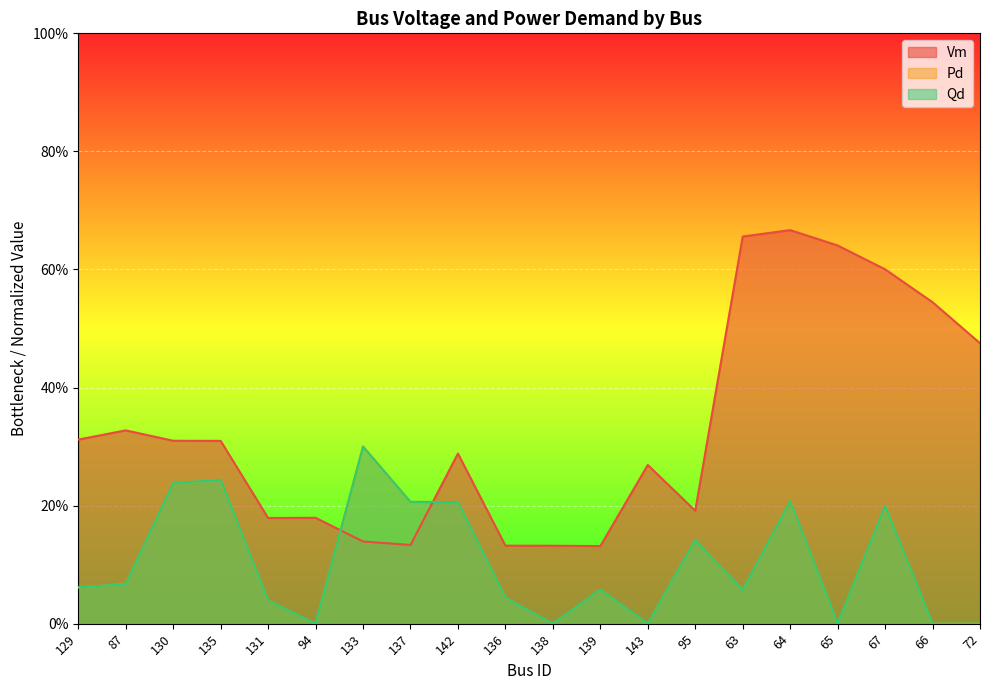

Which series has the largest range (max minus min)?

Vm